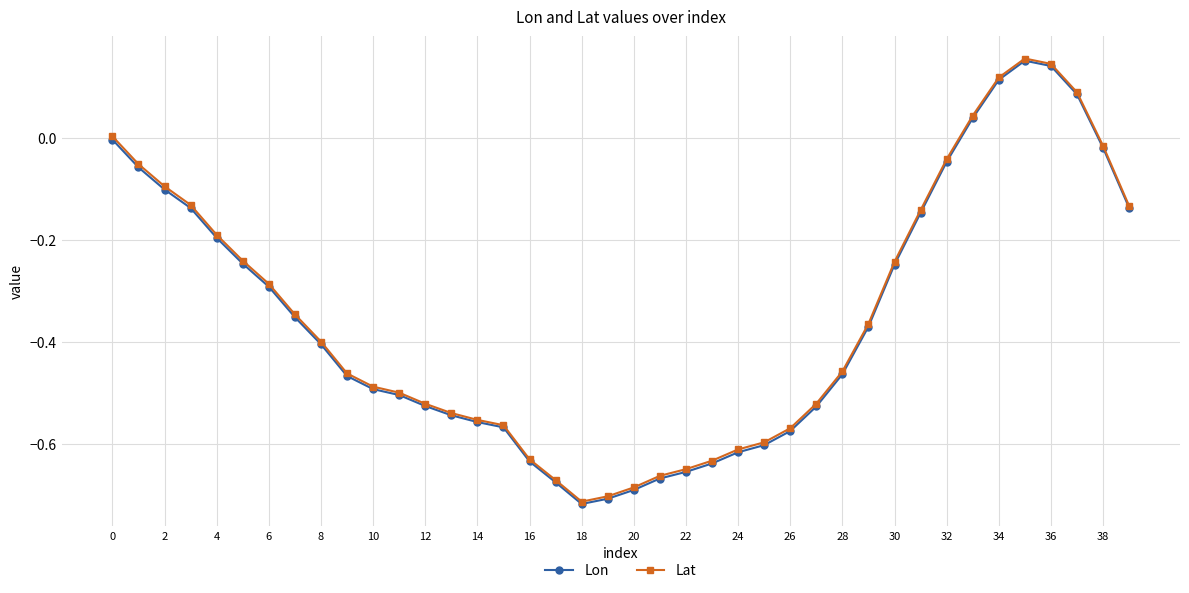

True or false: Lon has more than 0 interior local peaks.

True